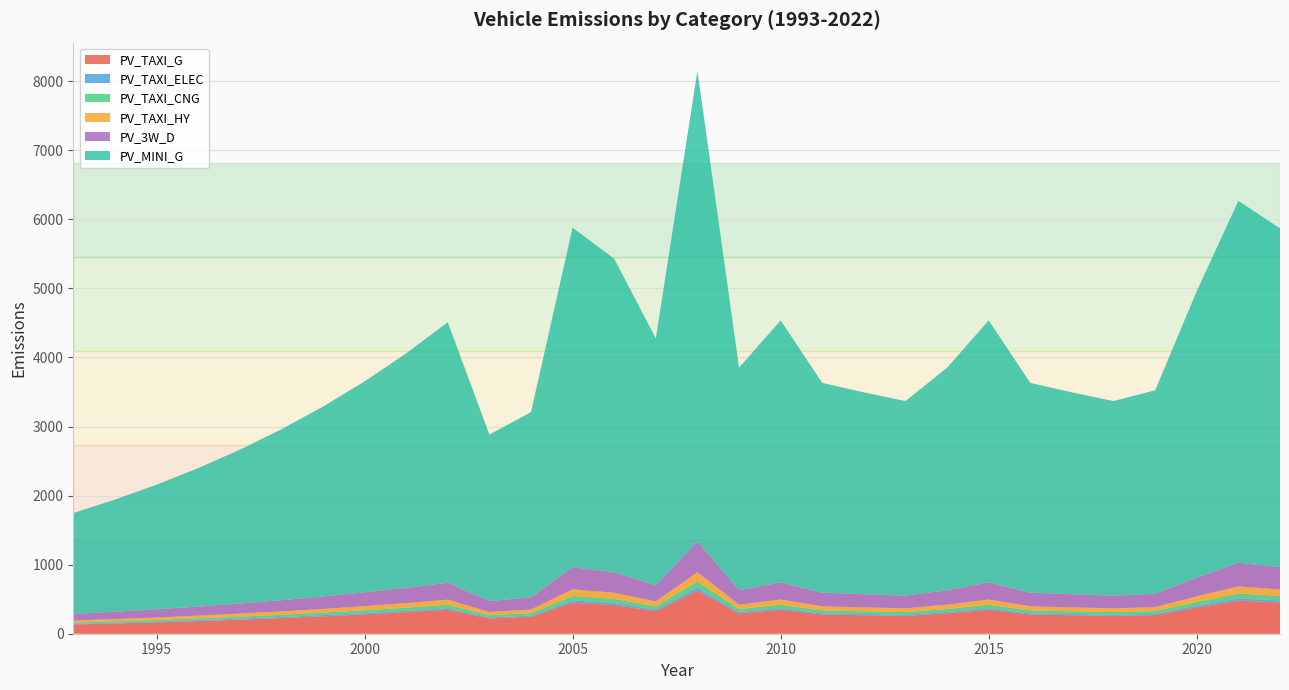

Reading left to right, transcribe all the data shown in this chart.

PV_TAXI_G: 133.7	148.5	165.0	183.4	203.7	226.4	251.5	279.5	310.5	345.0	220.6	245.4	449.8	415.3	327.0	623.5	294.7	347.0	277.8	267.3	257.7	294.7	347.0	277.8	267.3	257.7	269.6	379.5	479.4	449.0
PV_TAXI_ELEC: 9.6	10.6	11.8	13.1	14.6	16.2	18.0	20.0	22.2	24.6	15.8	17.5	32.1	29.7	23.4	44.5	21.1	24.8	19.8	19.1	18.4	21.1	24.8	19.8	19.1	18.4	19.3	27.1	34.2	32.1
PV_TAXI_CNG: 19.1	21.2	23.6	26.2	29.1	32.3	35.9	39.9	44.4	49.3	31.5	35.1	64.2	59.3	46.7	89.1	42.1	49.6	39.7	38.2	36.8	42.1	49.6	39.7	38.2	36.8	38.5	54.2	68.5	64.1
PV_TAXI_HY: 28.6	31.8	35.4	39.3	43.7	48.5	53.9	59.9	66.5	73.9	47.3	52.6	96.4	89.0	70.1	133.6	63.1	74.4	59.5	57.3	55.2	63.1	74.4	59.5	57.3	55.2	57.8	81.3	102.7	96.2
PV_3W_D: 95.5	106.1	117.9	131.0	145.5	161.7	179.7	199.6	221.8	246.4	157.6	175.3	321.2	296.6	233.6	445.4	210.5	247.8	198.4	190.9	184.1	210.5	247.8	198.4	190.9	184.1	192.6	271.1	342.4	320.7
PV_MINI_G: 1460.8	1623.2	1803.5	2003.9	2226.6	2473.9	2748.8	3054.2	3393.6	3770.7	2410.5	2682.1	4915.1	4538.8	3574.1	6813.9	3220.7	3792.1	3035.5	2921.5	2816.0	3220.7	3792.1	3035.5	2921.5	2816.0	2946.8	4147.1	5239.5	4906.7